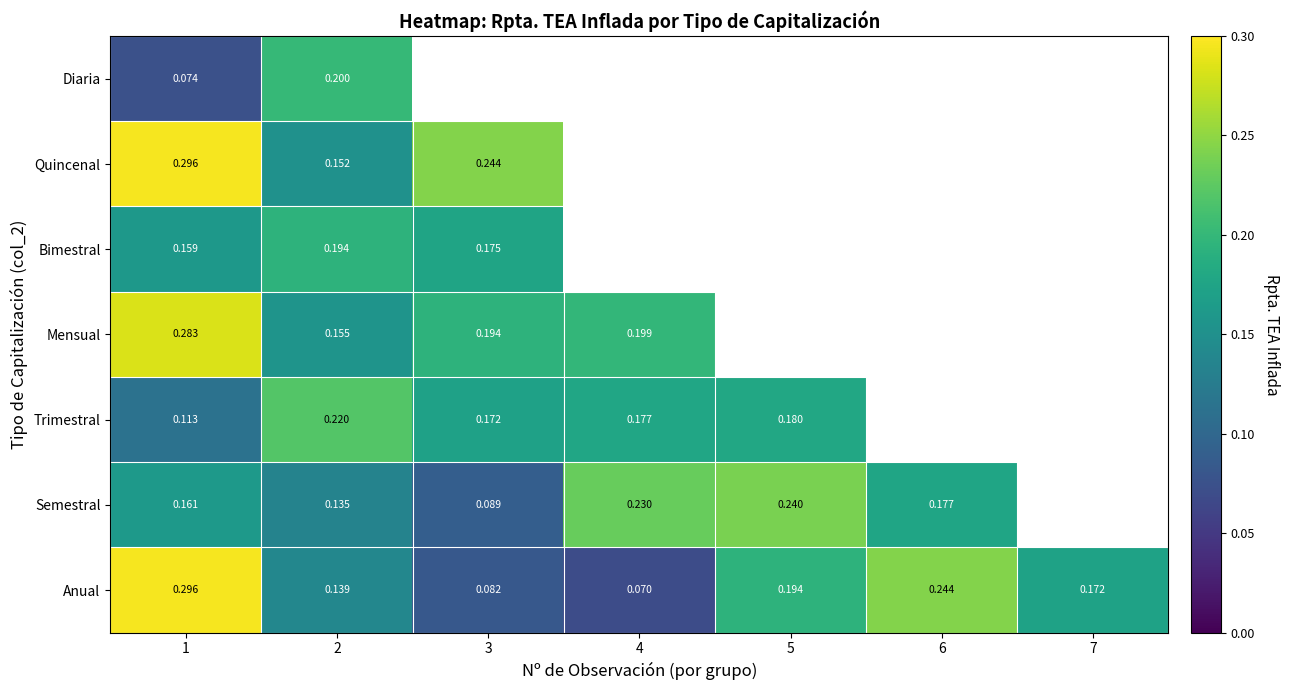

Between 6 and 4, which is larger?

6